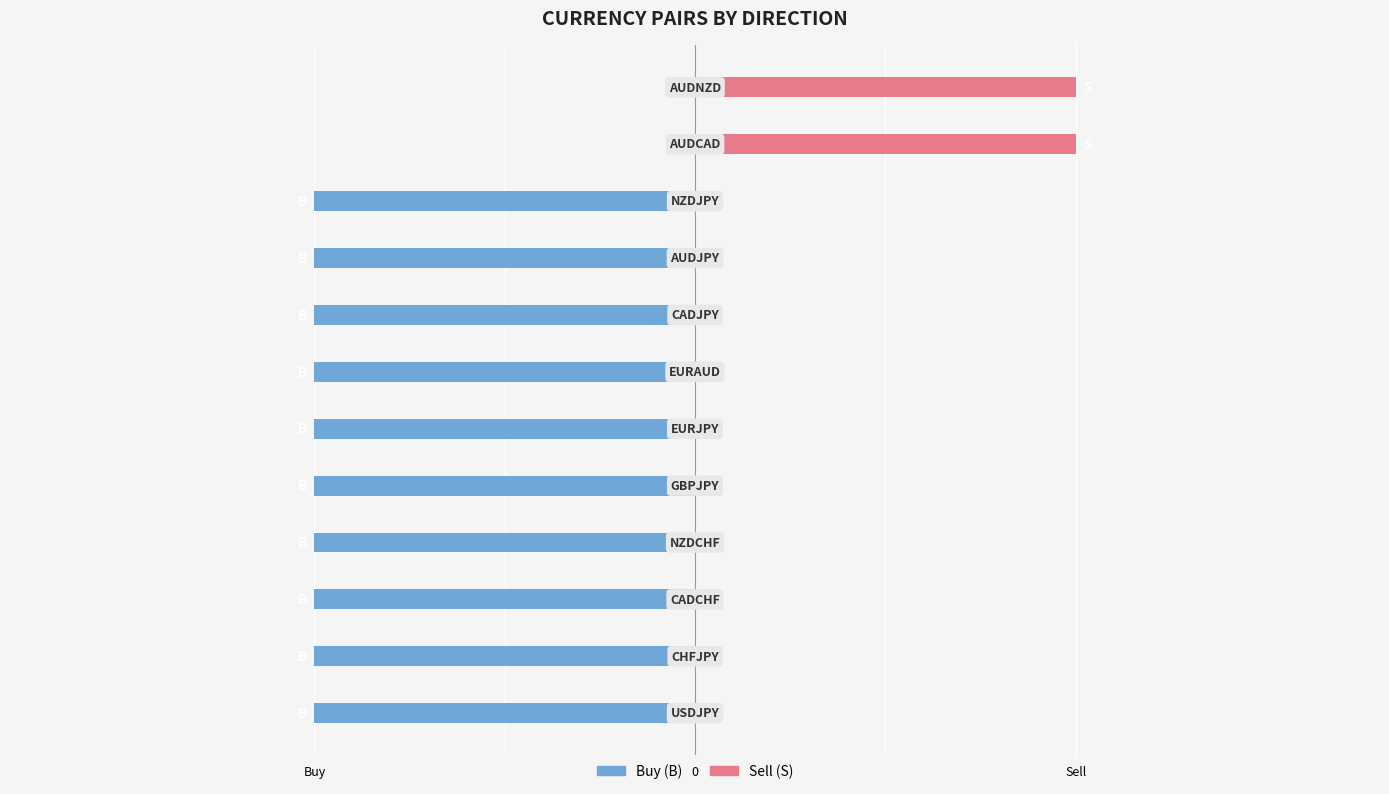

The Sell (S) series shows -1 at 7. True or false?

False